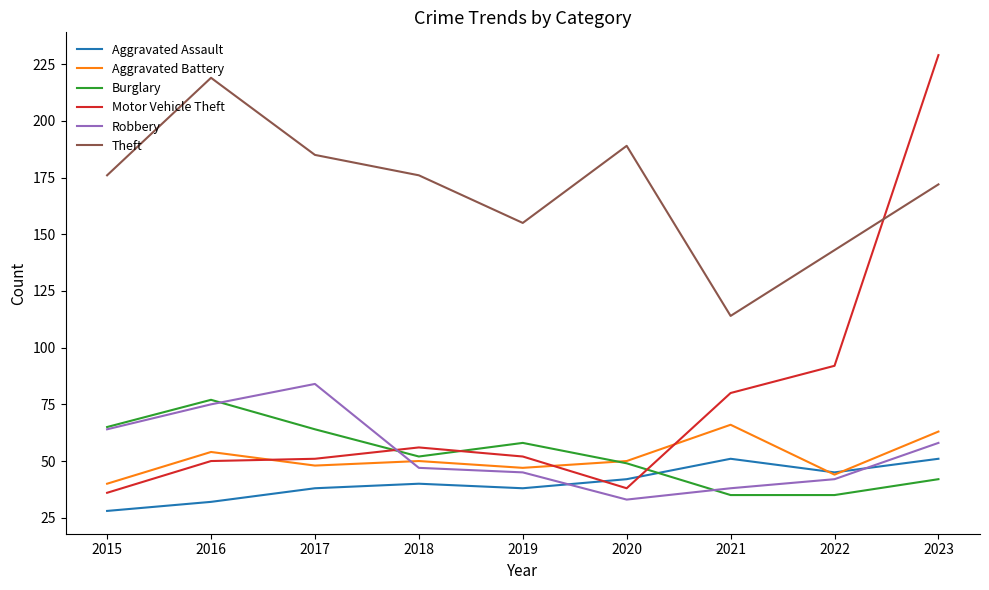

What is the highest value of the Aggravated Assault series?

51